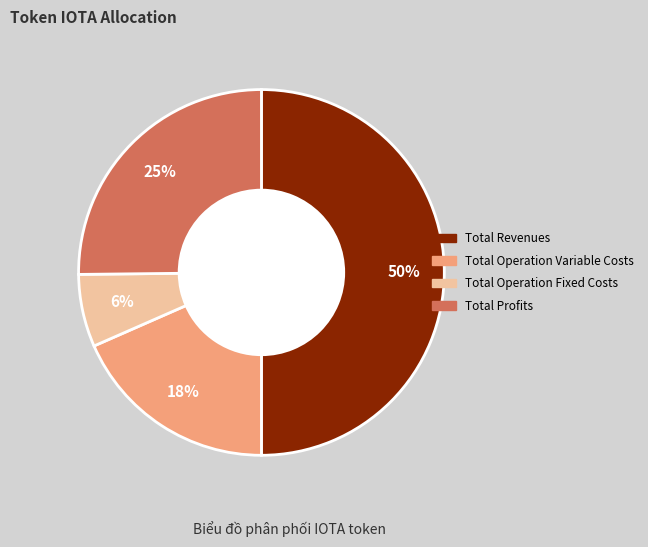

To the nearest percent, what is the average slice percentage?

25%